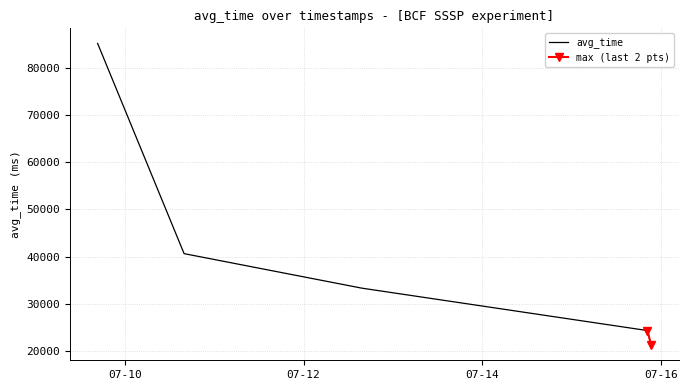

True or false: avg_time and min cross at least once.

False